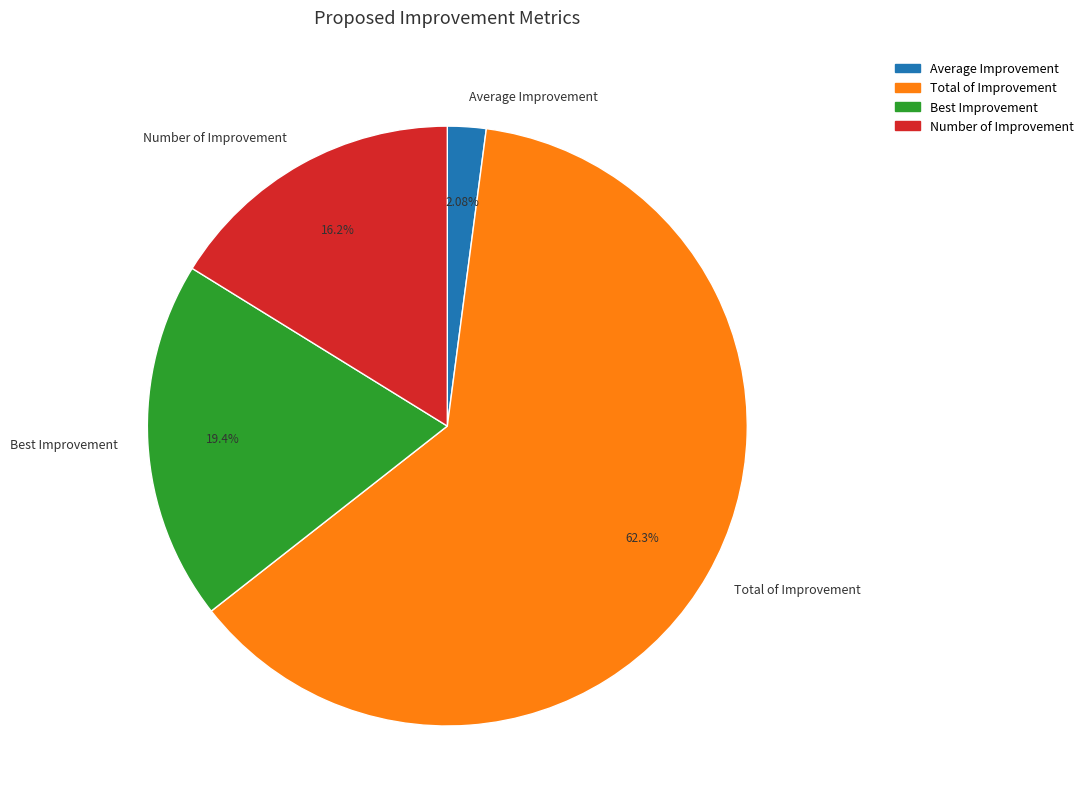

Does any single category account for the majority?

Yes